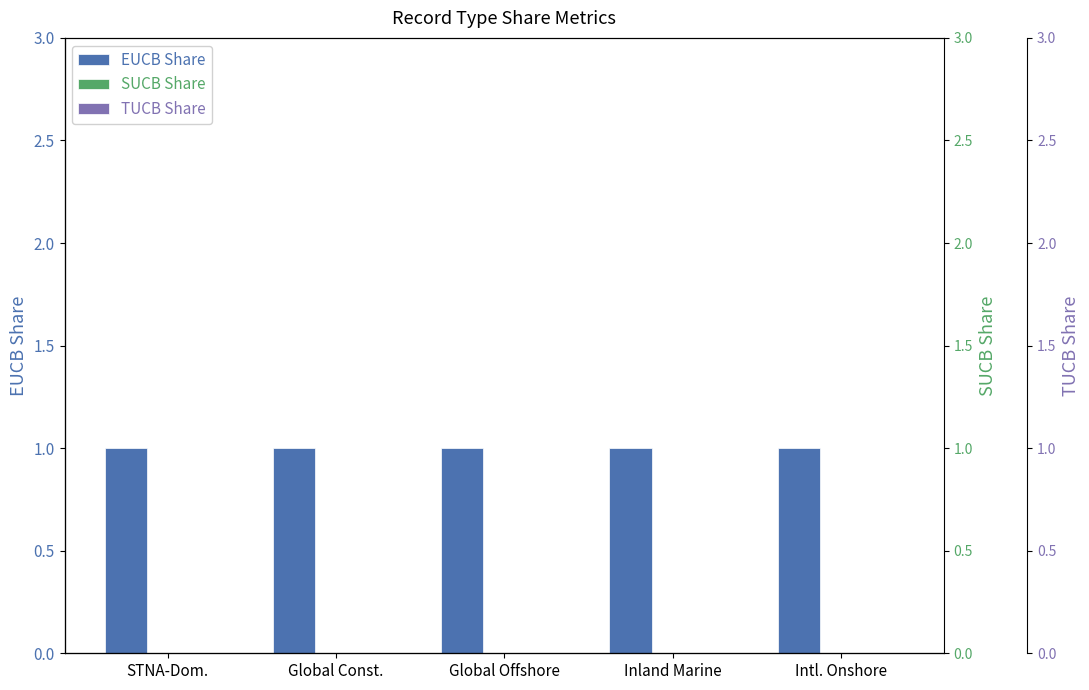

Reading right to left, what are all the values shown in this chart?

EUCB Share: 1	1	1	1	1
SUCB Share: 0	0	0	0	0
TUCB Share: 0	0	0	0	0